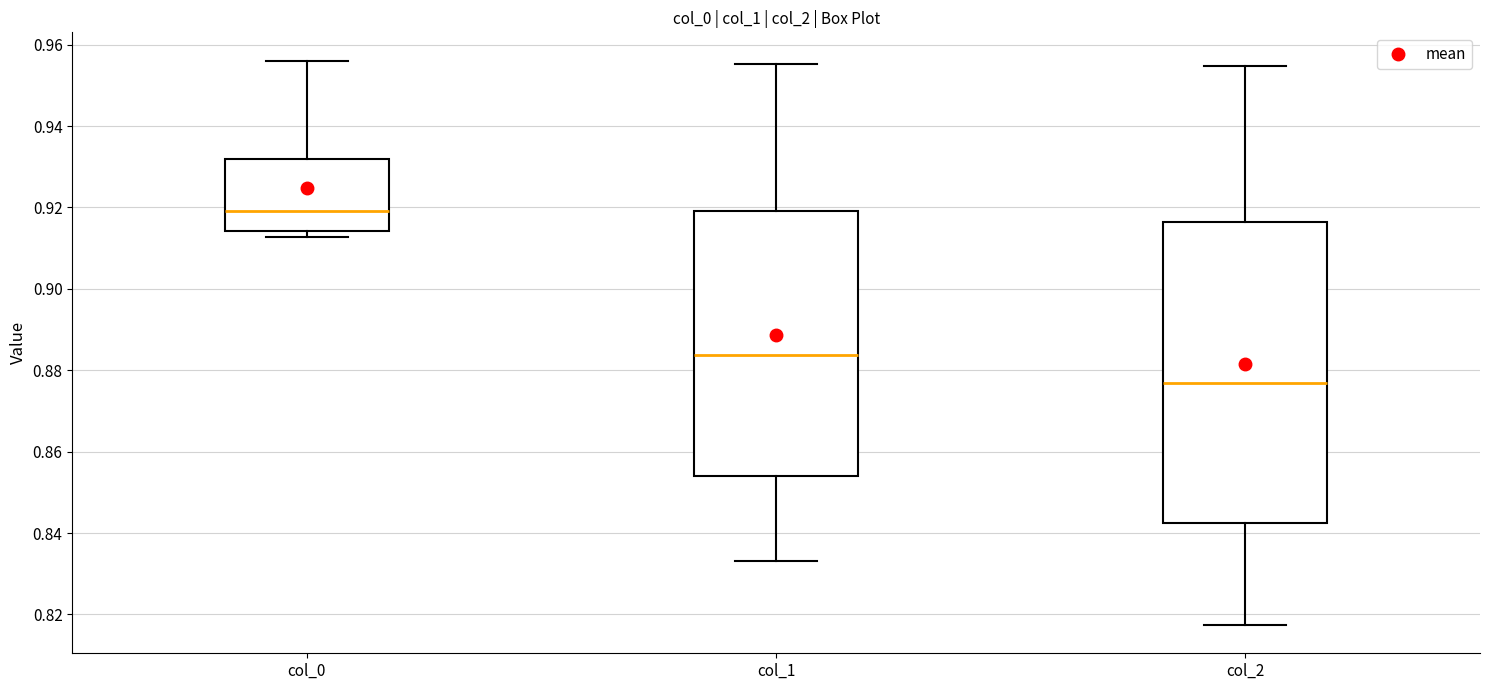

Which box is the tallest, from its lower edge to its upper edge?

col_2